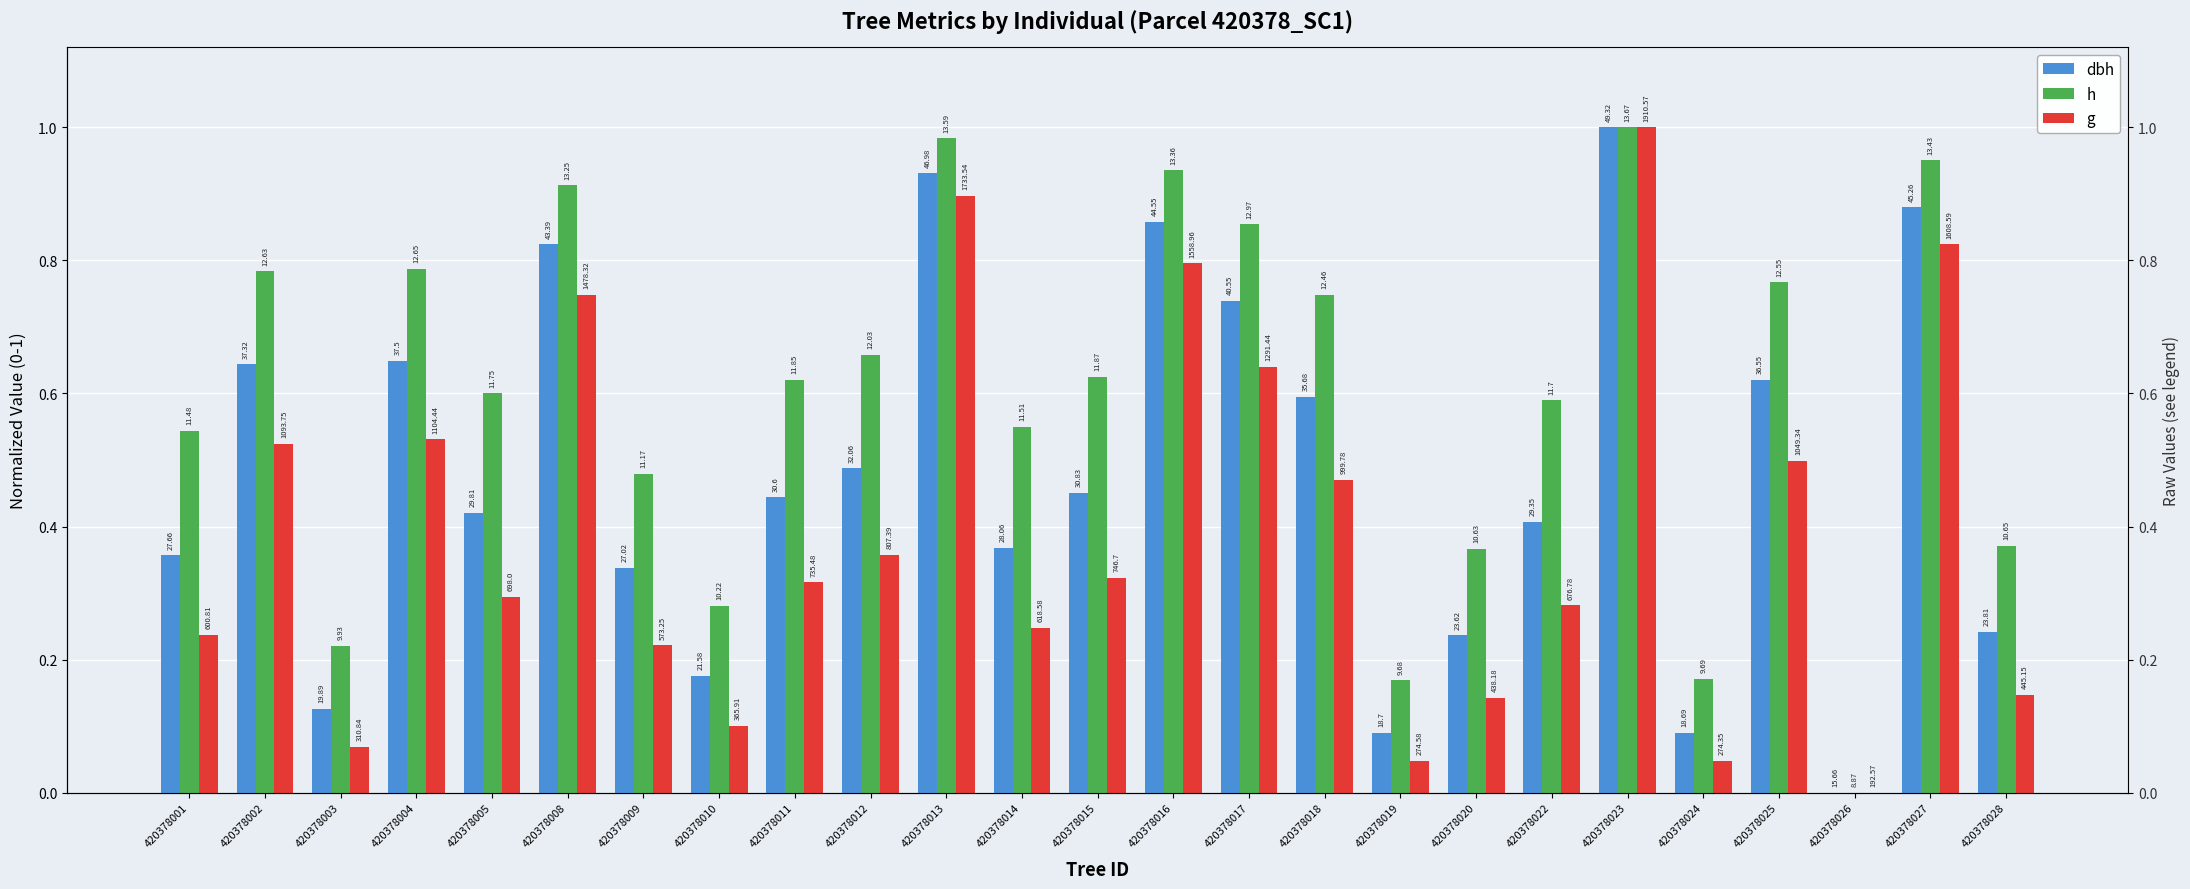

How many data points does each series have?

25